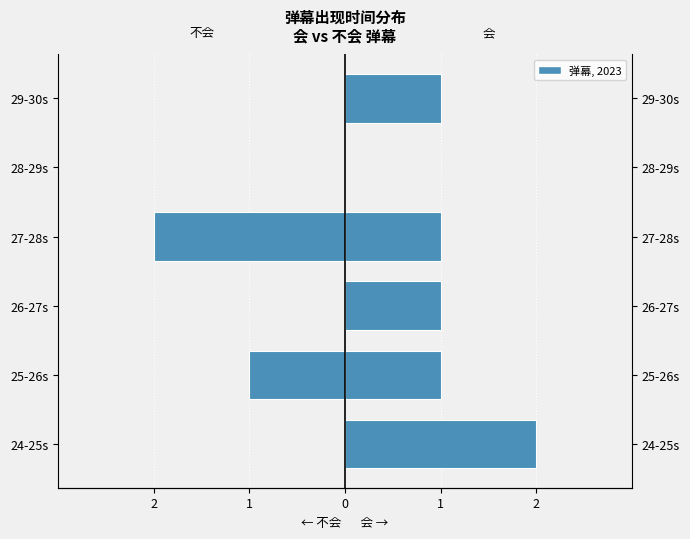

What is the difference between the maximum and minimum values in the 不会 series?

2